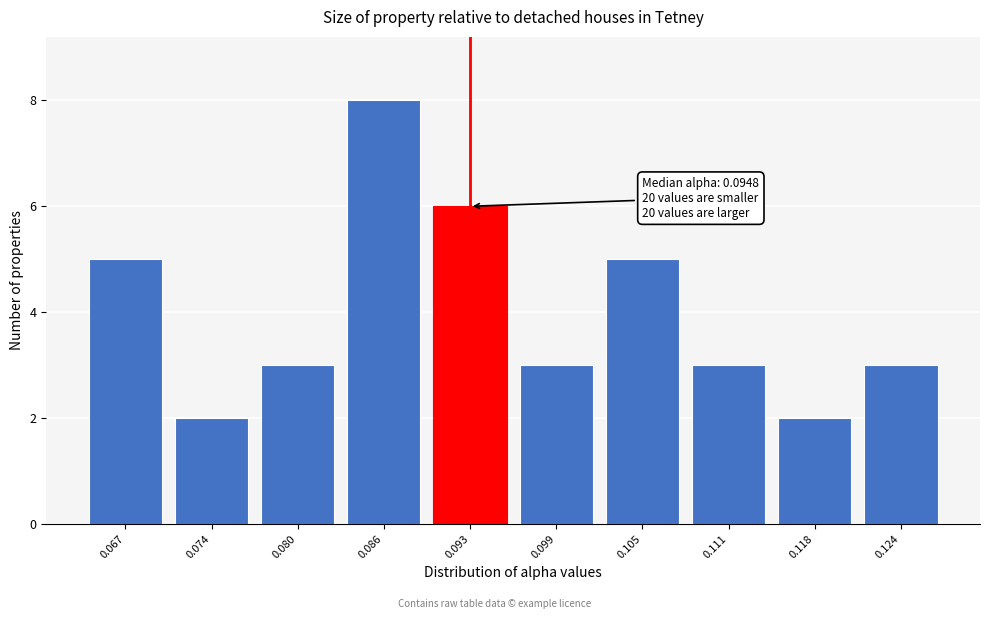

Reading left to right, what are all the values shown in this chart?

5	2	3	8	6	3	5	3	2	3